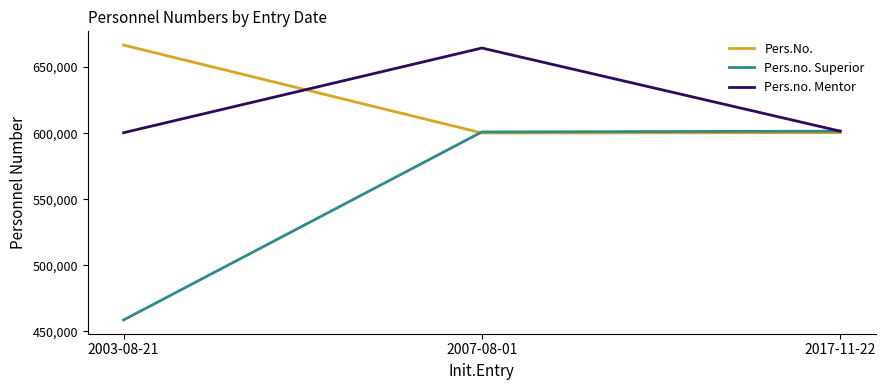

At which category is the sum across all series the highest?

2007-08-01